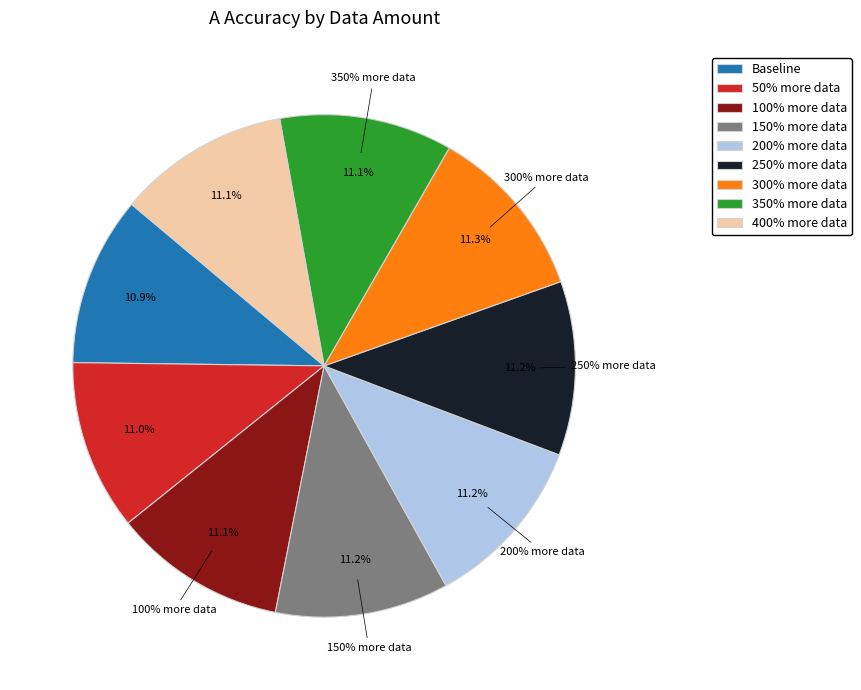

What percentage is the 4 slice, to the nearest percent?

11%